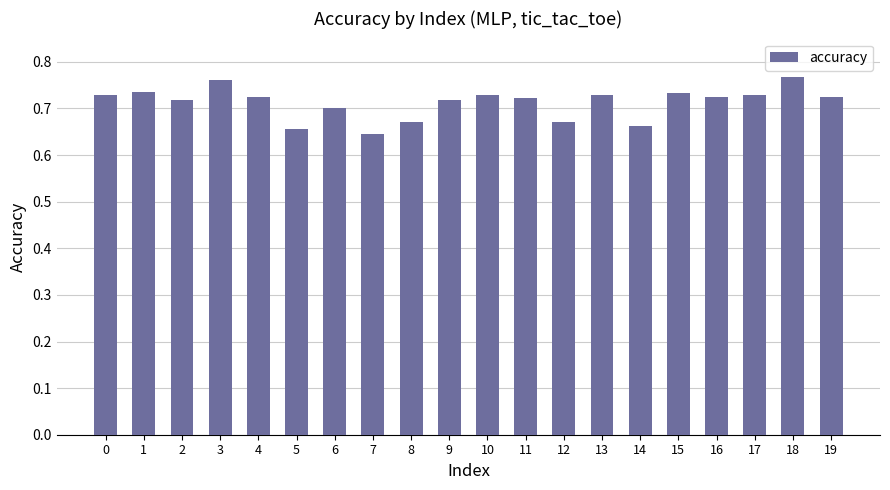

At which category does the chart reach its peak across all series?

18